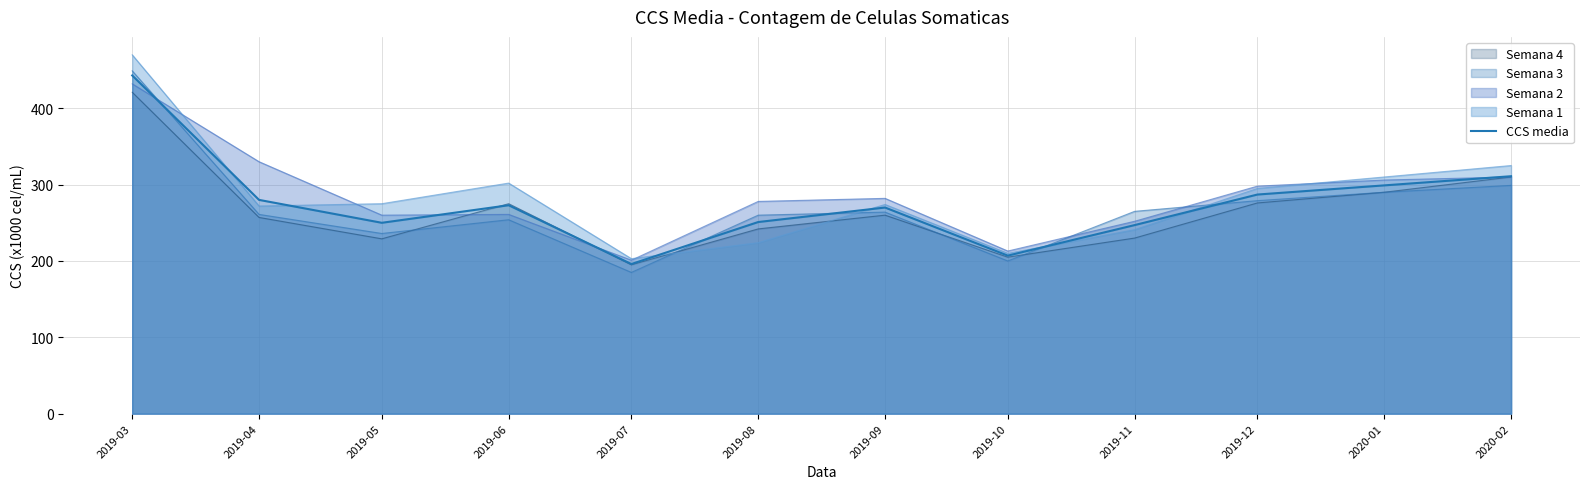

What is the sum of the values at 2019-07 and 2019-04?

476